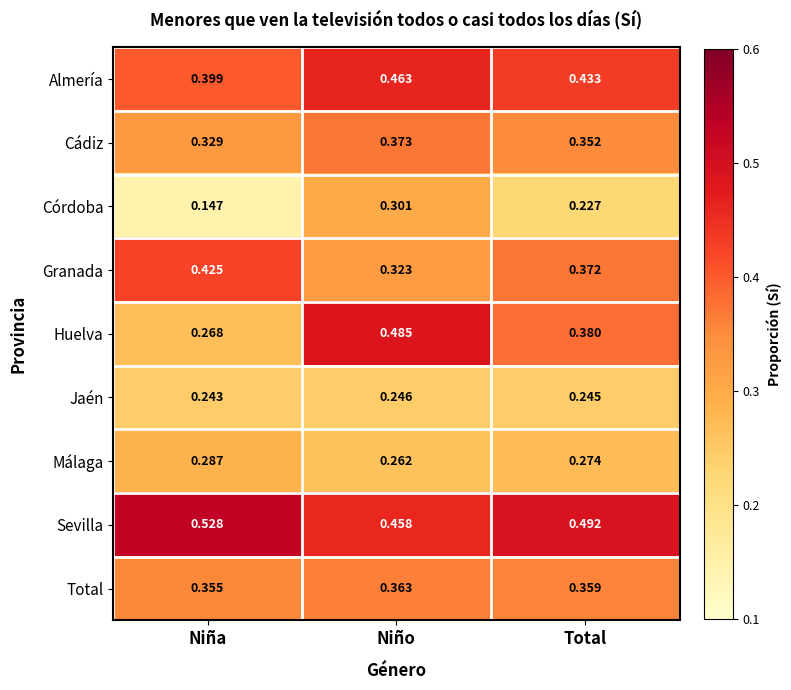

Which series has the widest spread of values?

Huelva